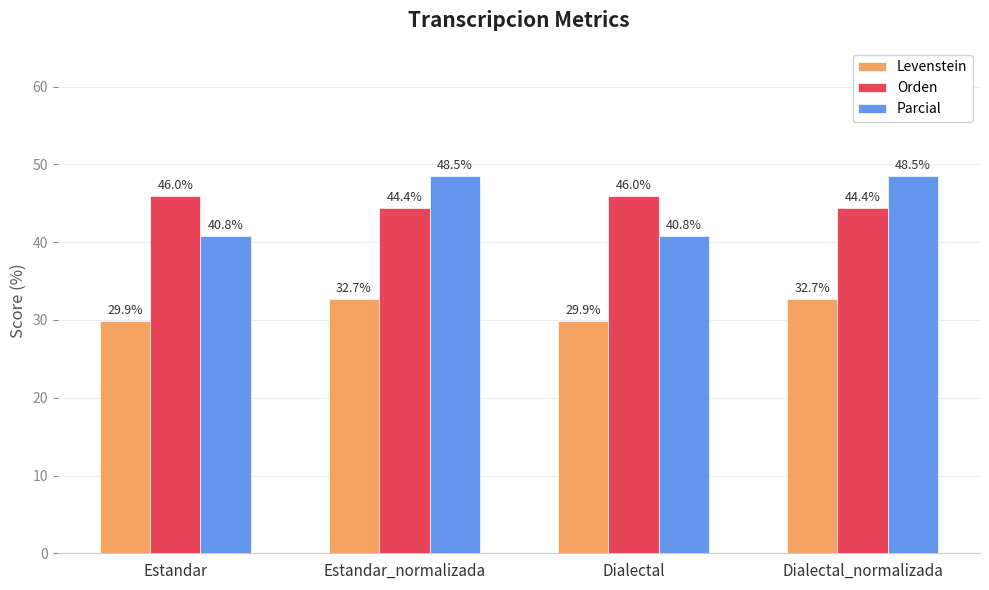

Reading left to right, what are all the values shown in this chart?

Levenstein: Estandar=29.9	Estandar_normalizada=32.7	Dialectal=29.9	Dialectal_normalizada=32.7
Orden: Estandar=46.0	Estandar_normalizada=44.4	Dialectal=46.0	Dialectal_normalizada=44.4
Parcial: Estandar=40.8	Estandar_normalizada=48.5	Dialectal=40.8	Dialectal_normalizada=48.5